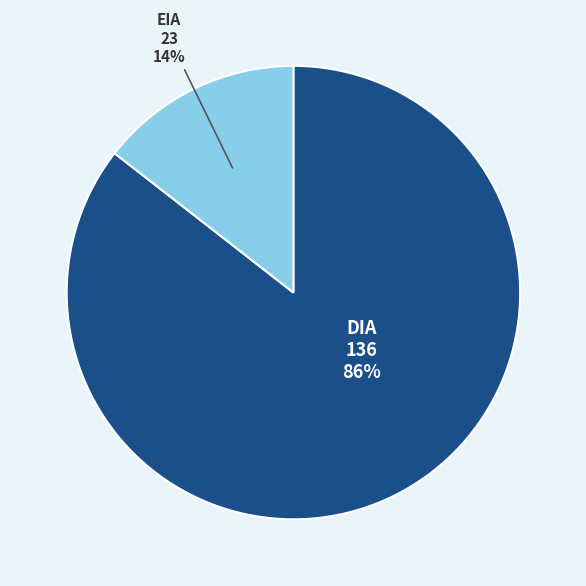

Does any single category account for the majority?

Yes